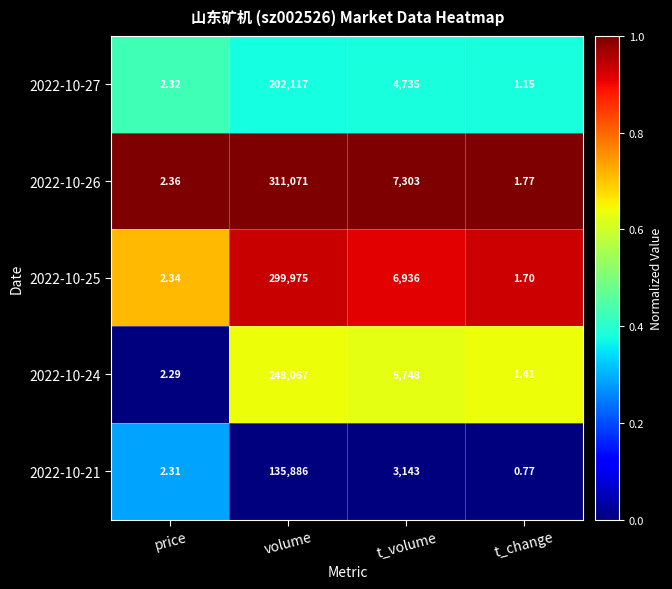

What is the difference between the highest and lowest values at volume?

175185.0